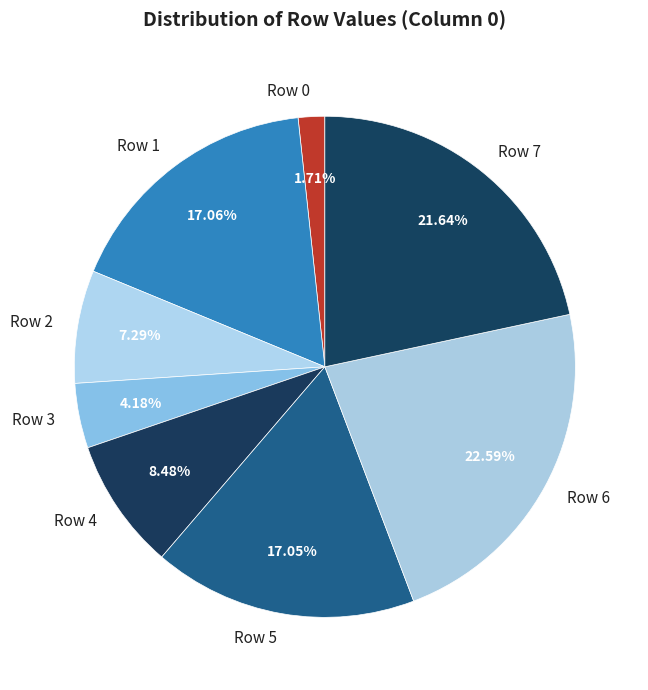

How many segments does this pie chart have?

8